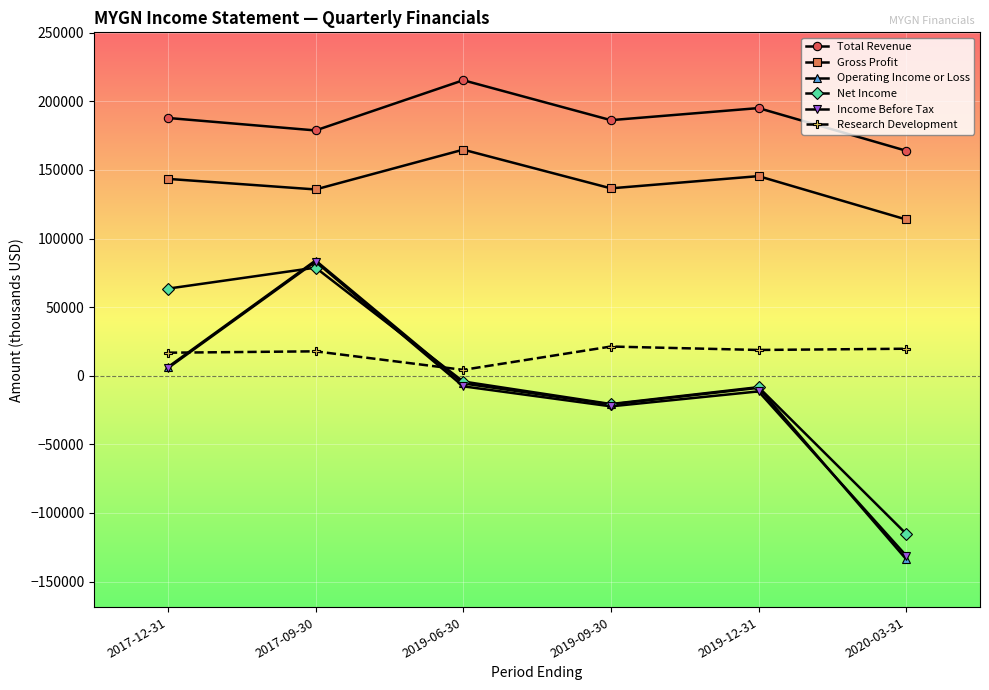

What is the label of the 2nd point from the right?

2019-12-31